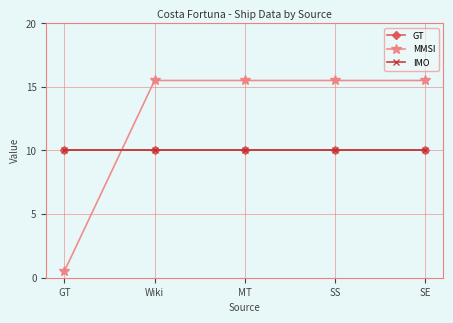

True or false: MMSI has more than 1 interior local peaks.

False